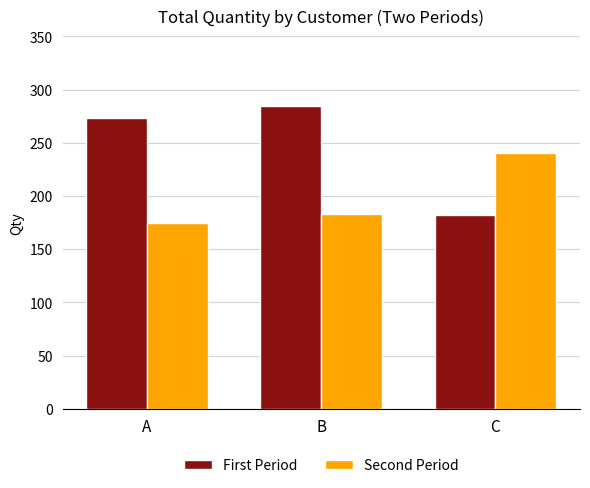

Reading left to right, extract all data points from this chart.

First Period: A=273	B=285	C=182
Second Period: A=175	B=183	C=240